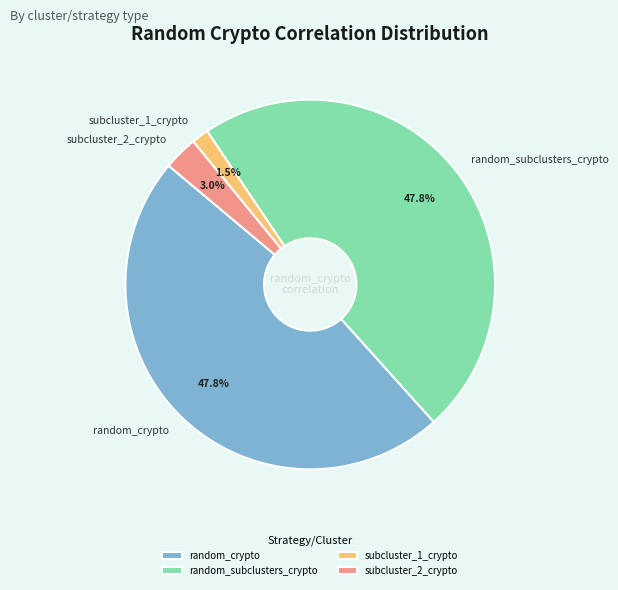

Combined, what portion of the pie is subcluster_2_crypto and random_crypto?

50.7%